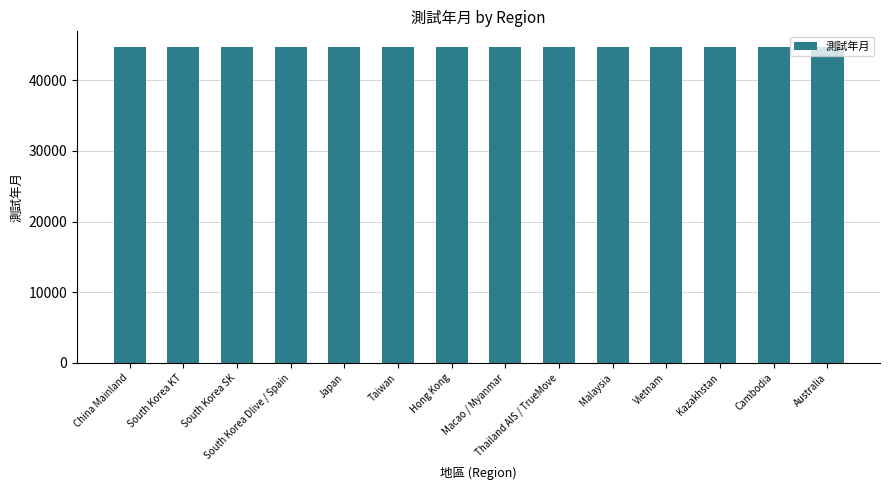

What is the label of the 13th bar from the left?

Cambodia